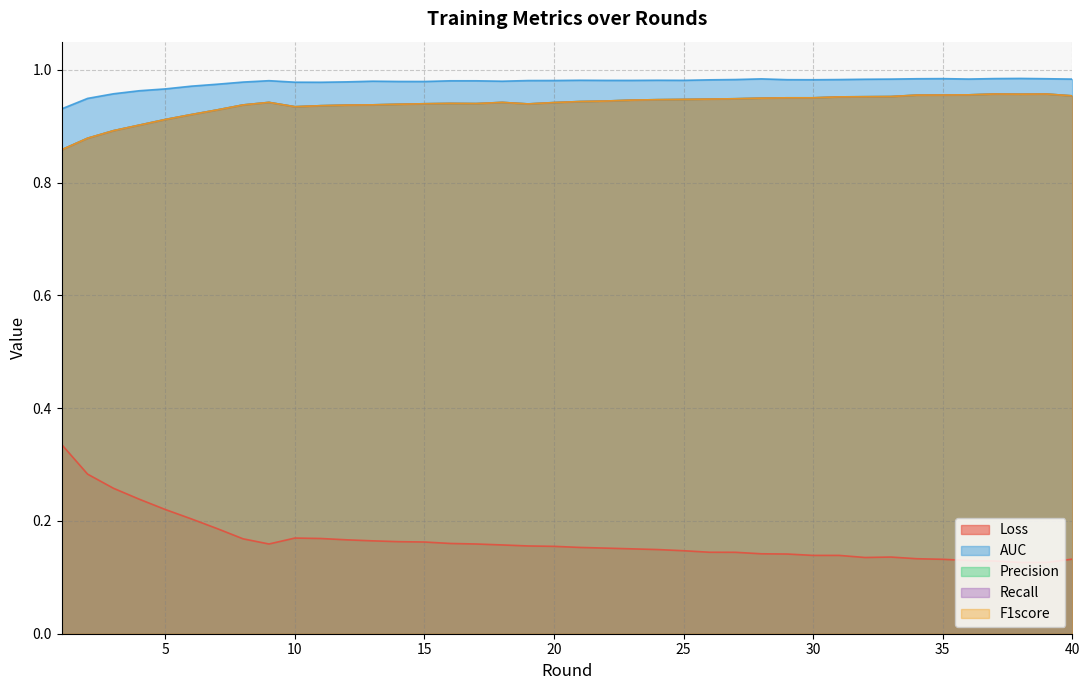

True or false: AUC and F1score cross at least once.

False